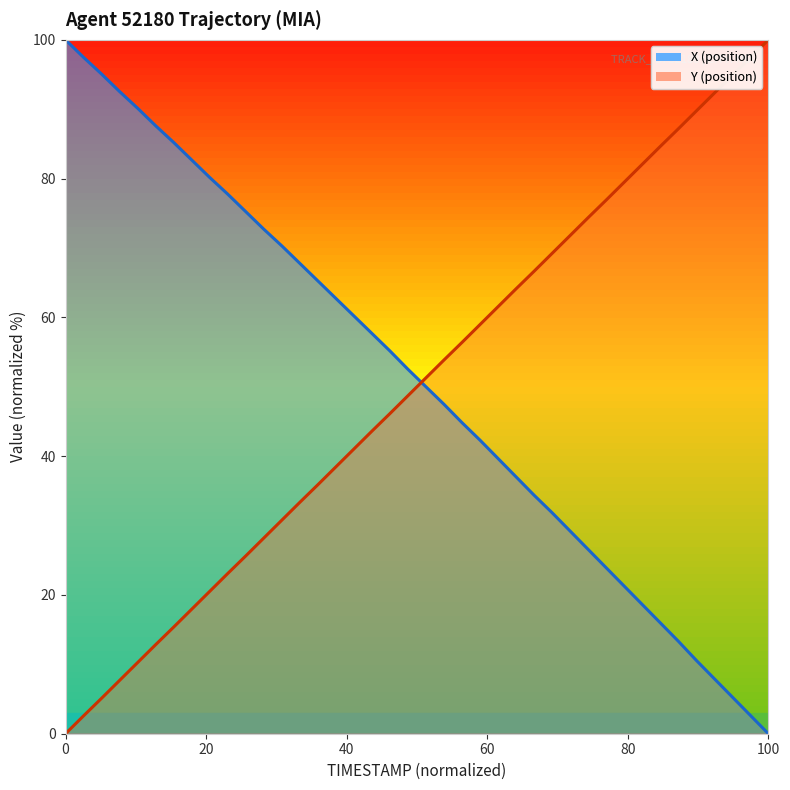

What is the value of the X point at the 1st from the left?

100.0